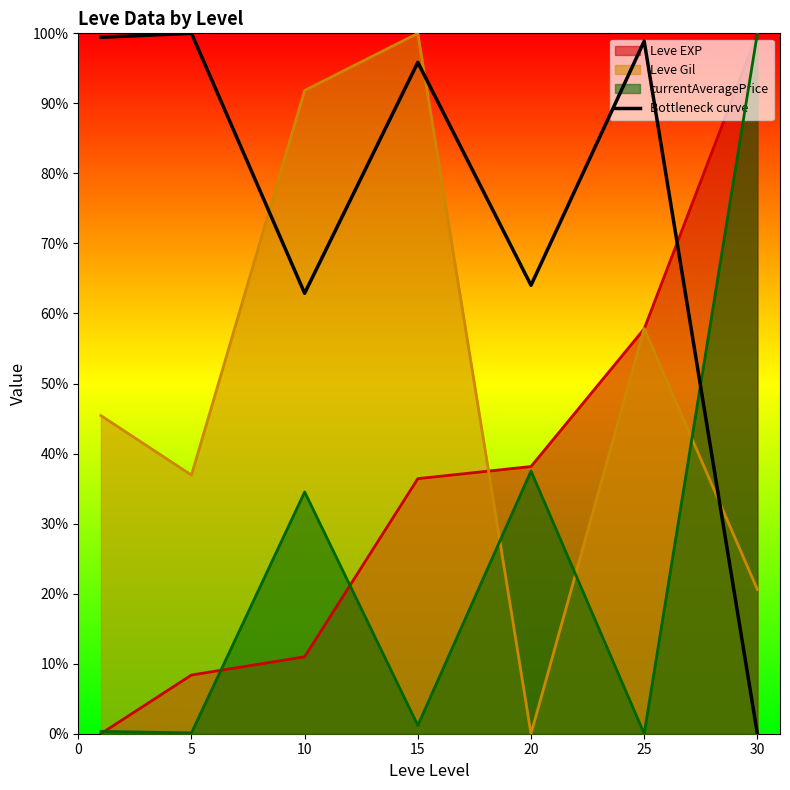

Where is the first local minimum?

10